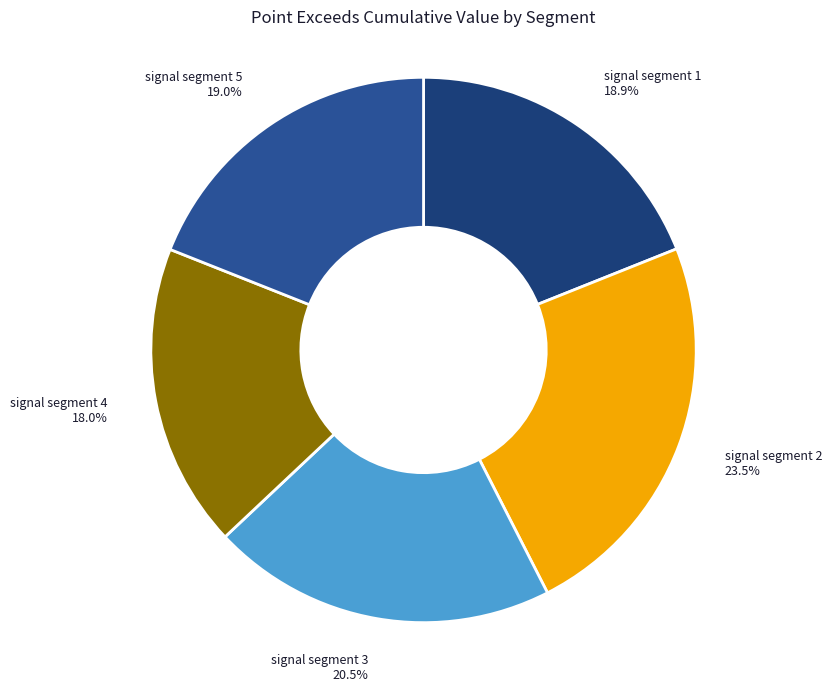

True or false: signal segment 1 accounts for 33% of the total.

False